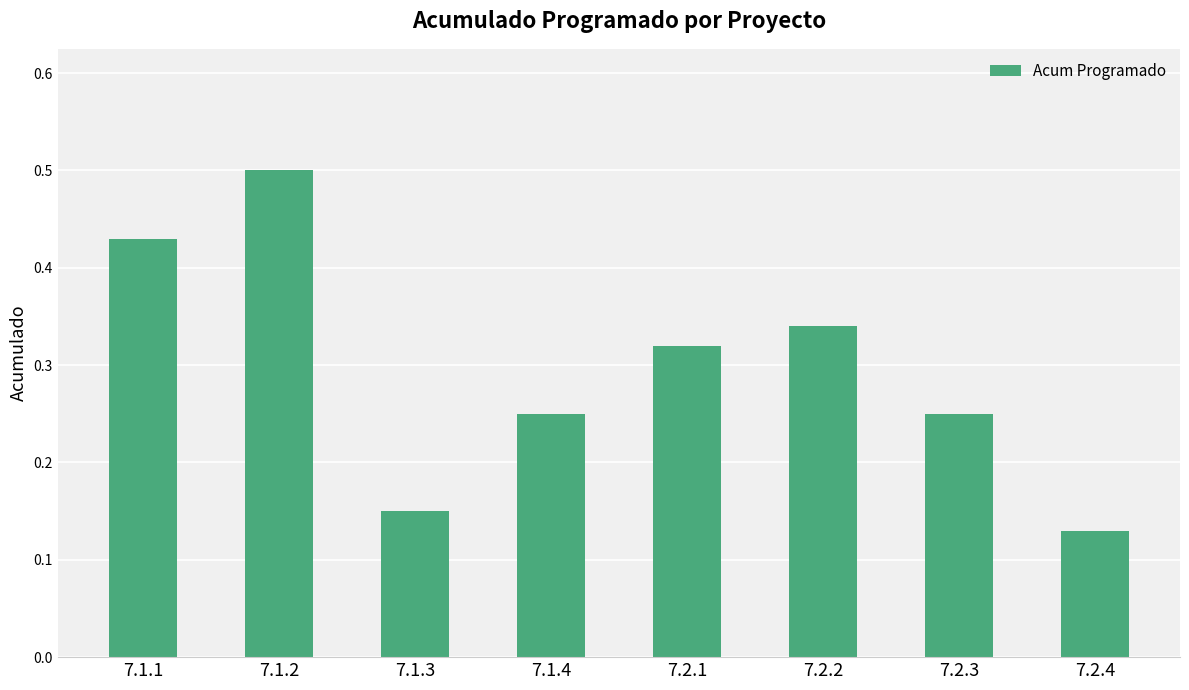

Are the bars horizontal?

No